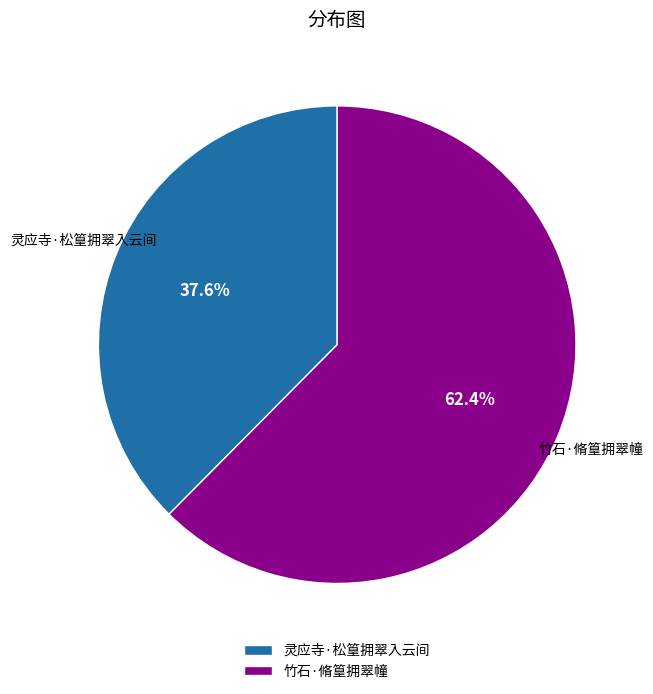

True or false: 竹石·脩篁拥翠幢 accounts for 76% of the total.

False